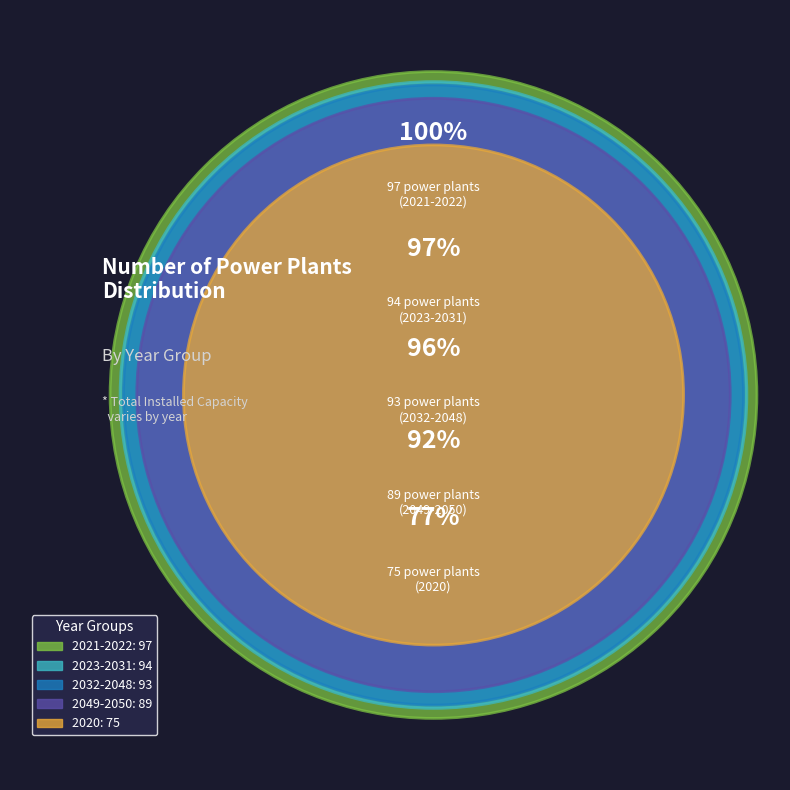

Count the number of slices in the pie.

5